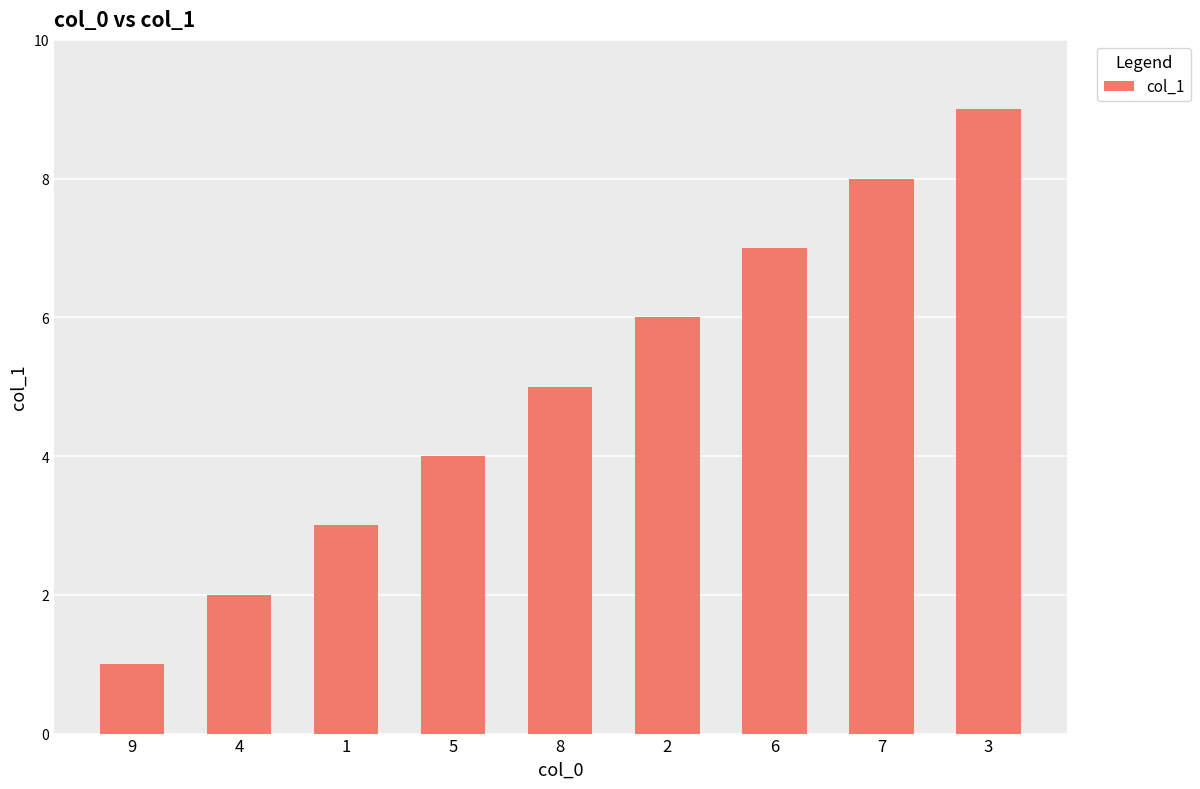

What is the smallest value displayed?

1